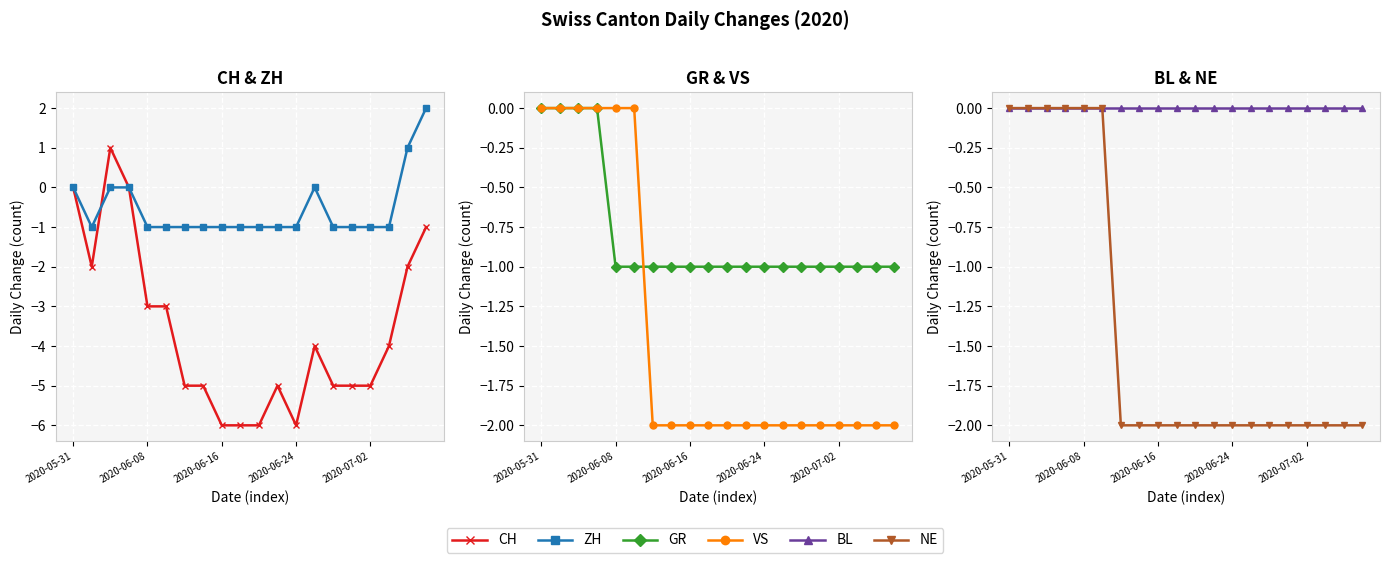

Is the value of BL at 14 greater than the value of GR at 10?

Yes